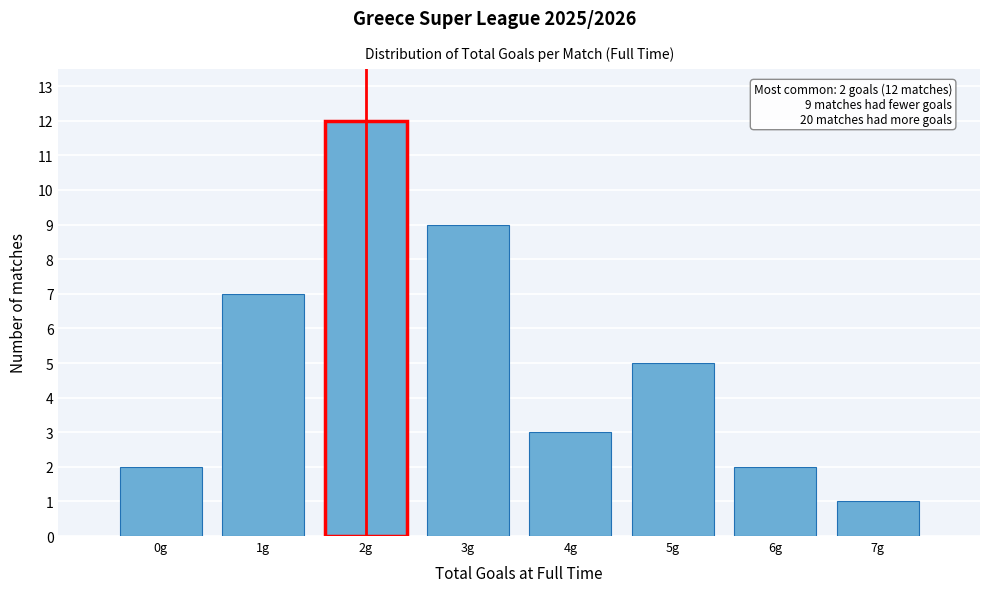

Over which range of the x-axis is the bar tallest?

1.5 to 2.5